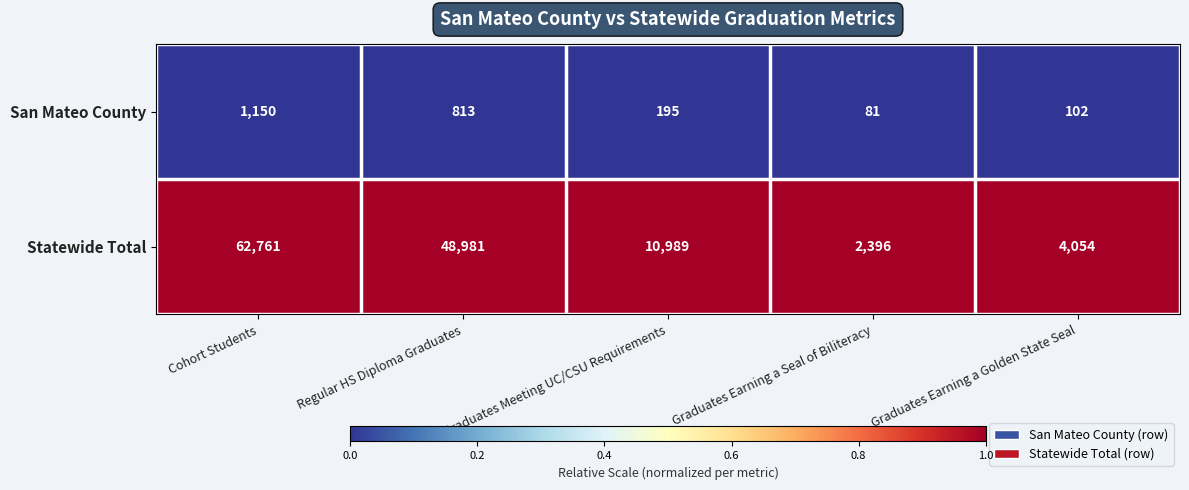

List the series in order of their peak value, lowest first.

San Mateo County, Statewide Total